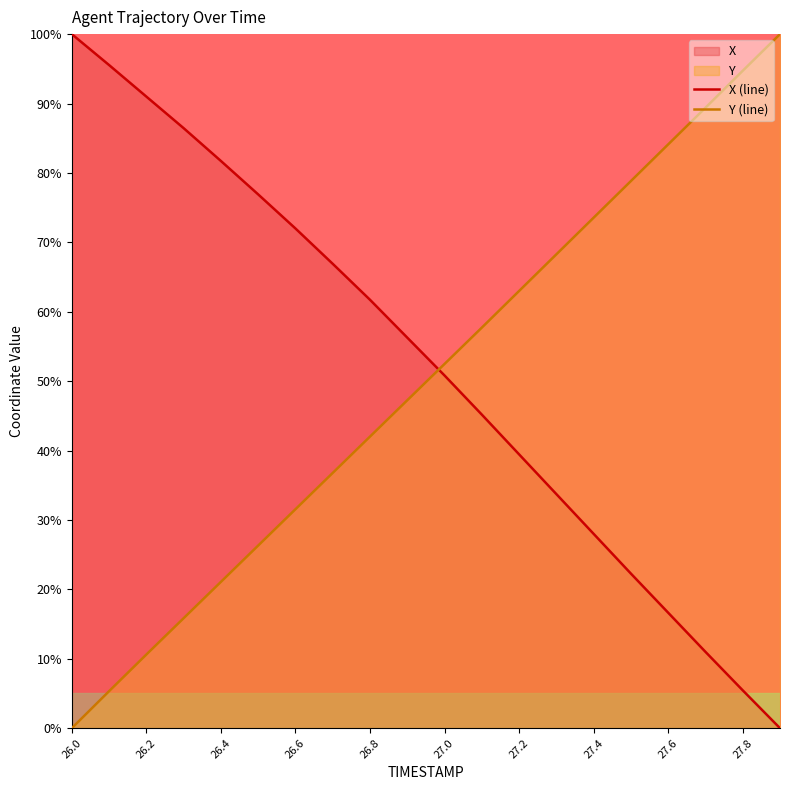

True or false: Y (line) has more than 1 points higher than both neighbors.

False